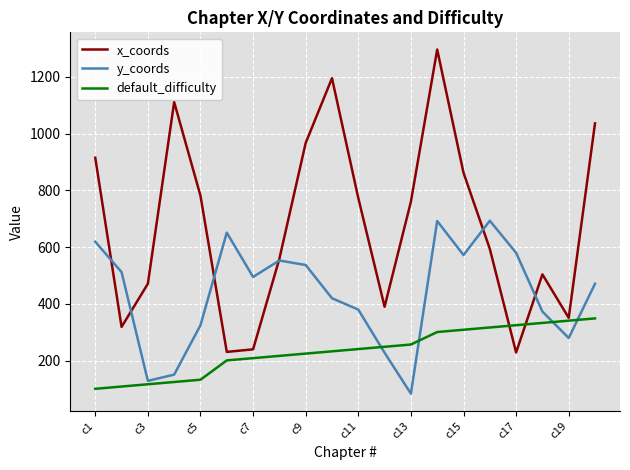

Rank the series by their average value, from lowest to highest.

default_difficulty, y_coords, x_coords